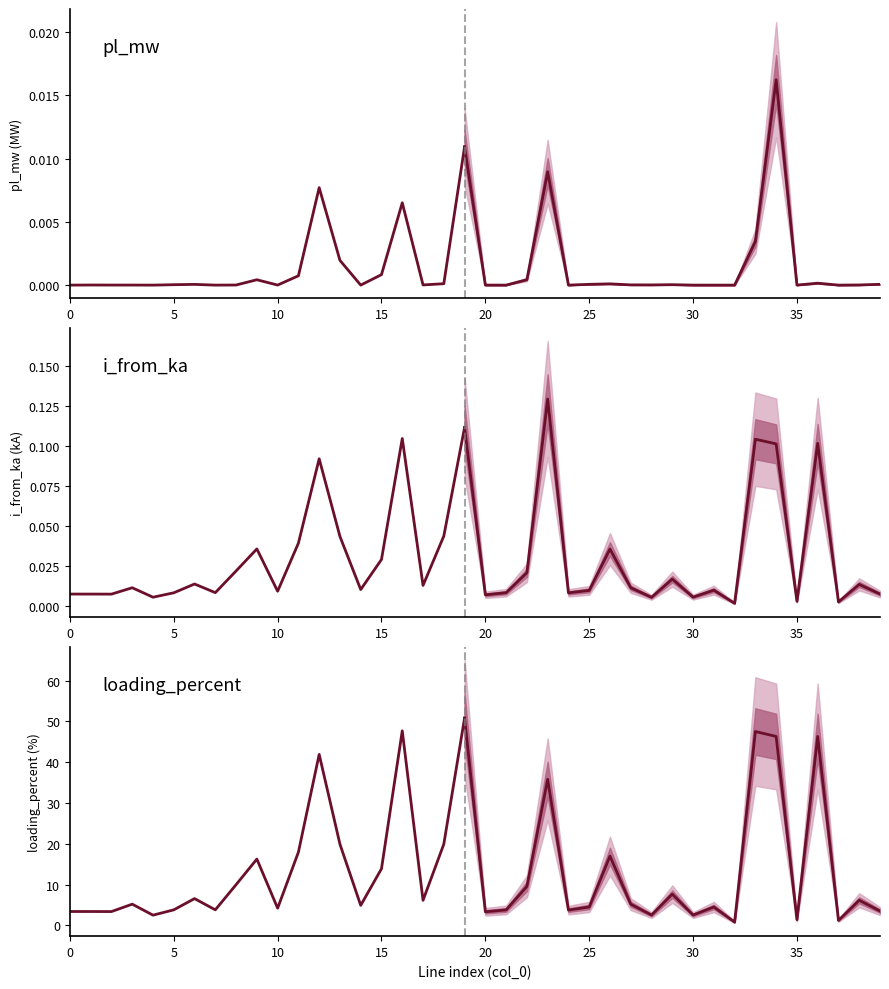

Which series changed the most between 5 and 14?

loading_percent